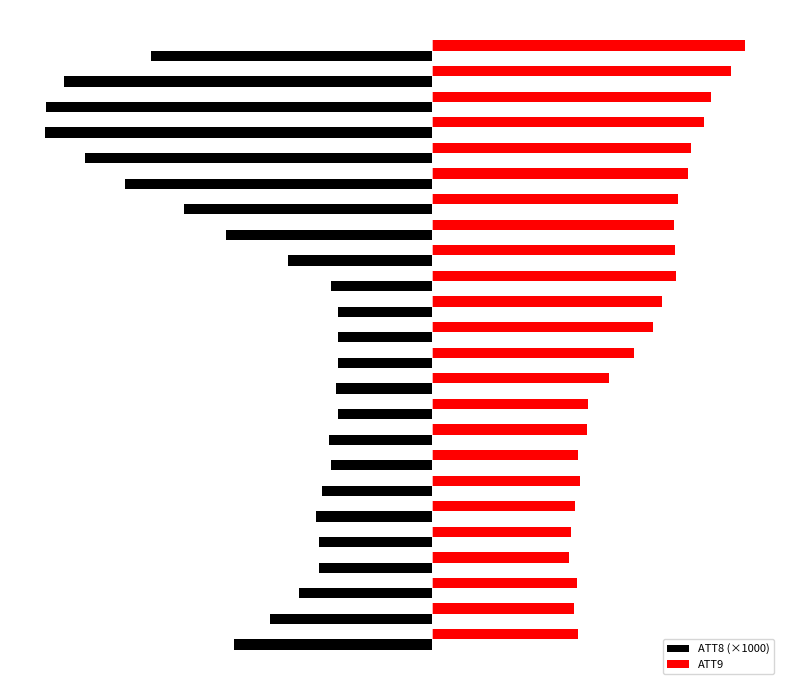

Which series has the largest total across all categories?

ATT9